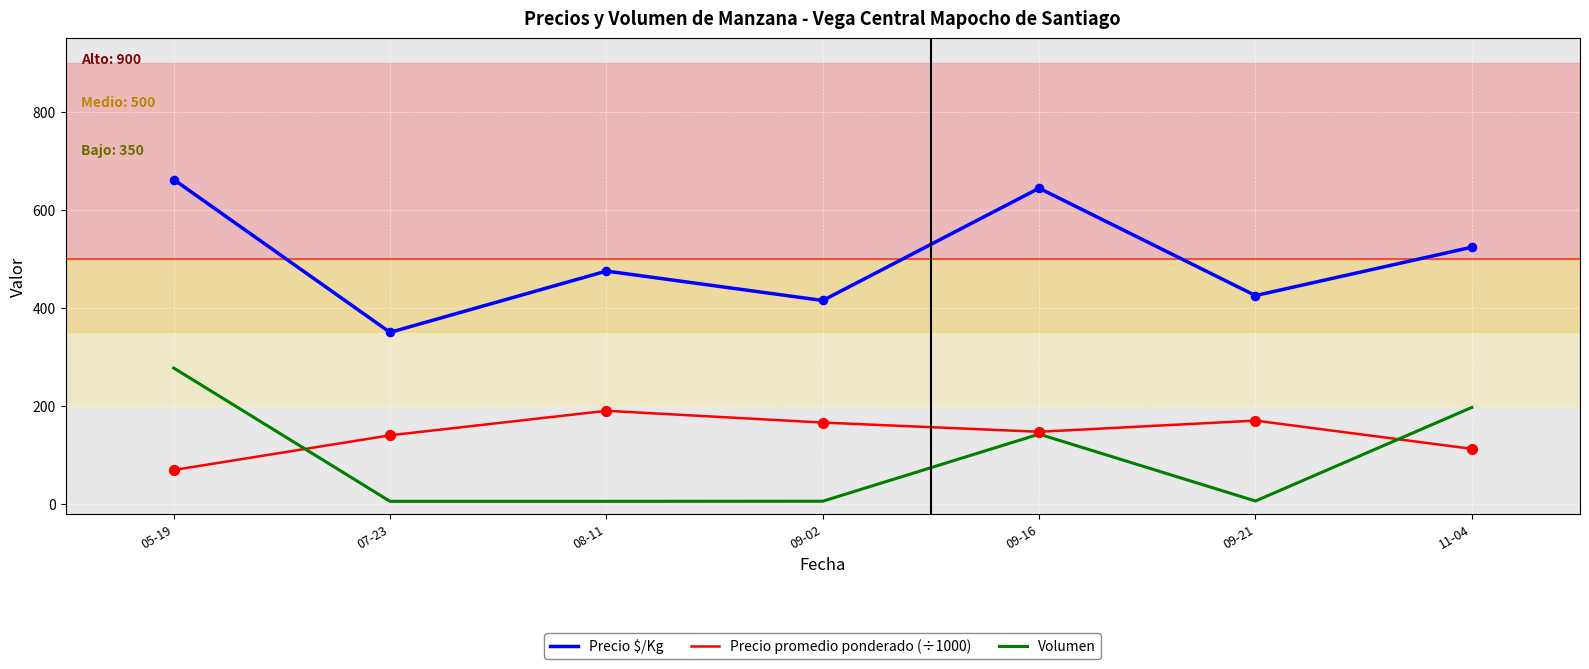

What are all the series names shown in the legend?

Precio $/Kg, Precio promedio ponderado (÷1000), Volumen